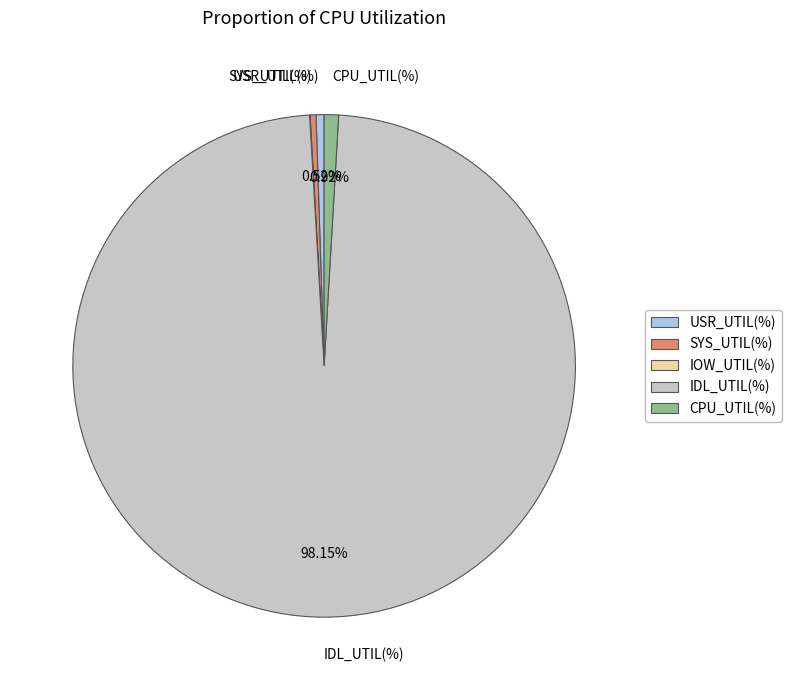

Is there any slice that represents more than half of the pie?

Yes